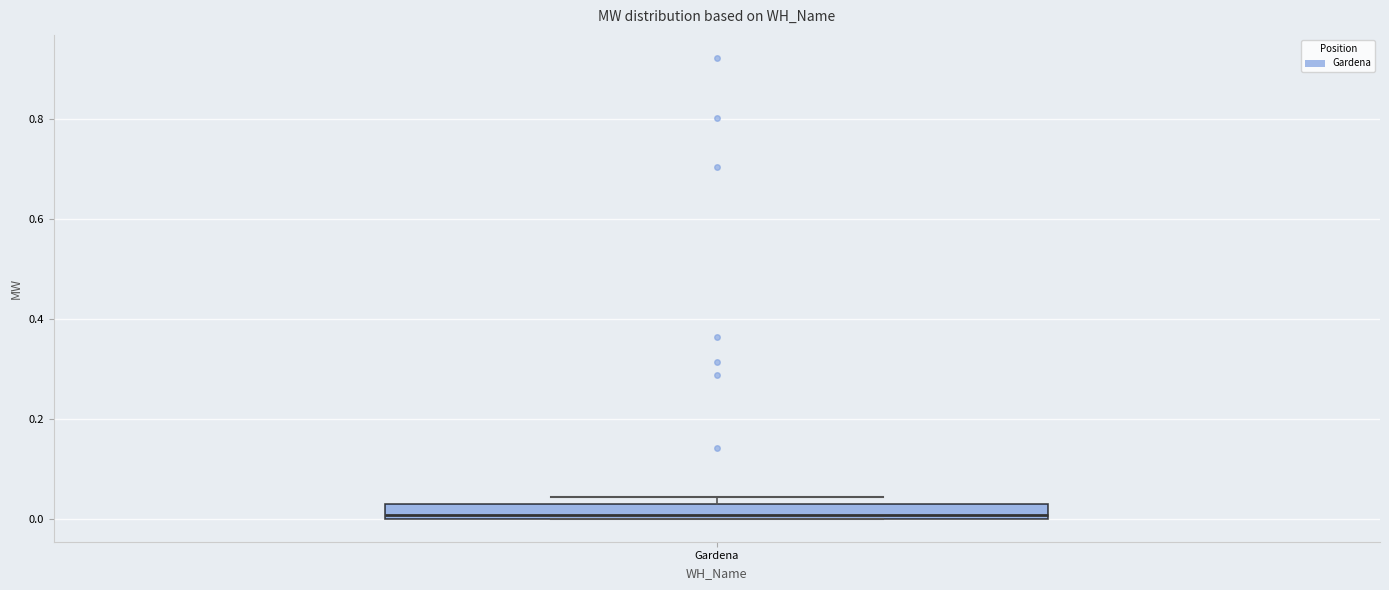

Where is the lower edge of the box for Gardena on the y-axis? The values are not printed on the chart, so give them approximately, as read against the axis.

0.00